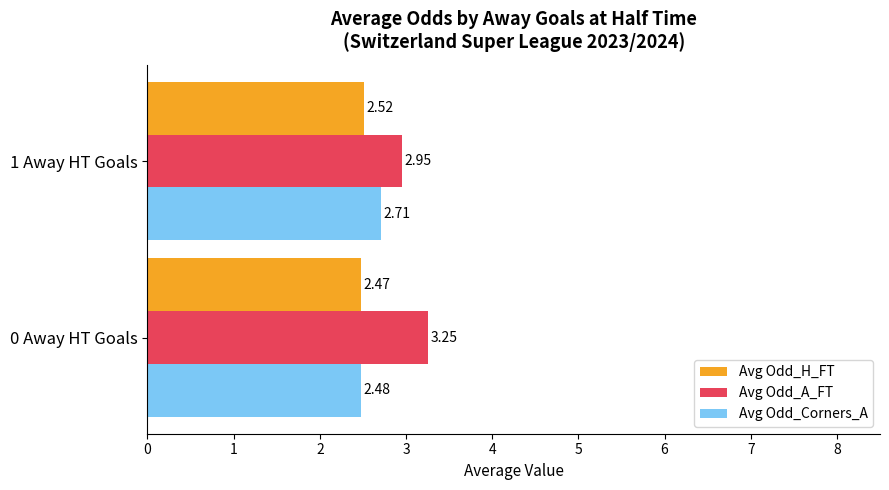

What is the spread (max minus min) of values at 0 Away HT Goals?

0.8